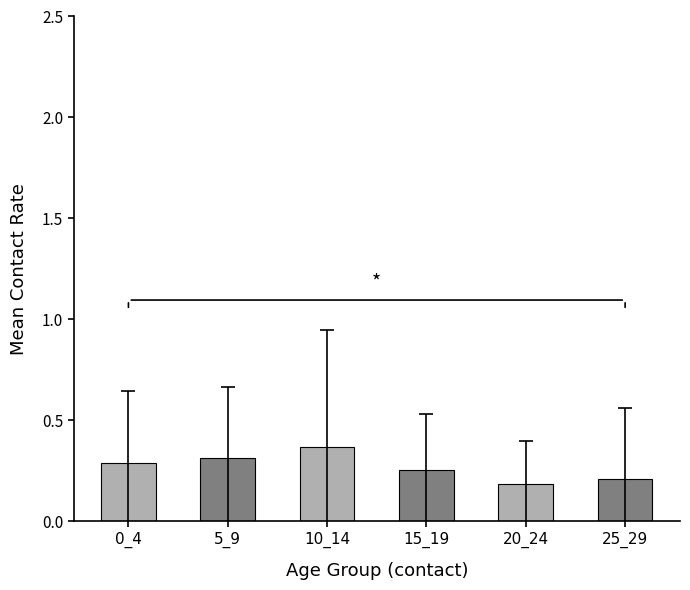

Which category has the highest value across all series?

10_14